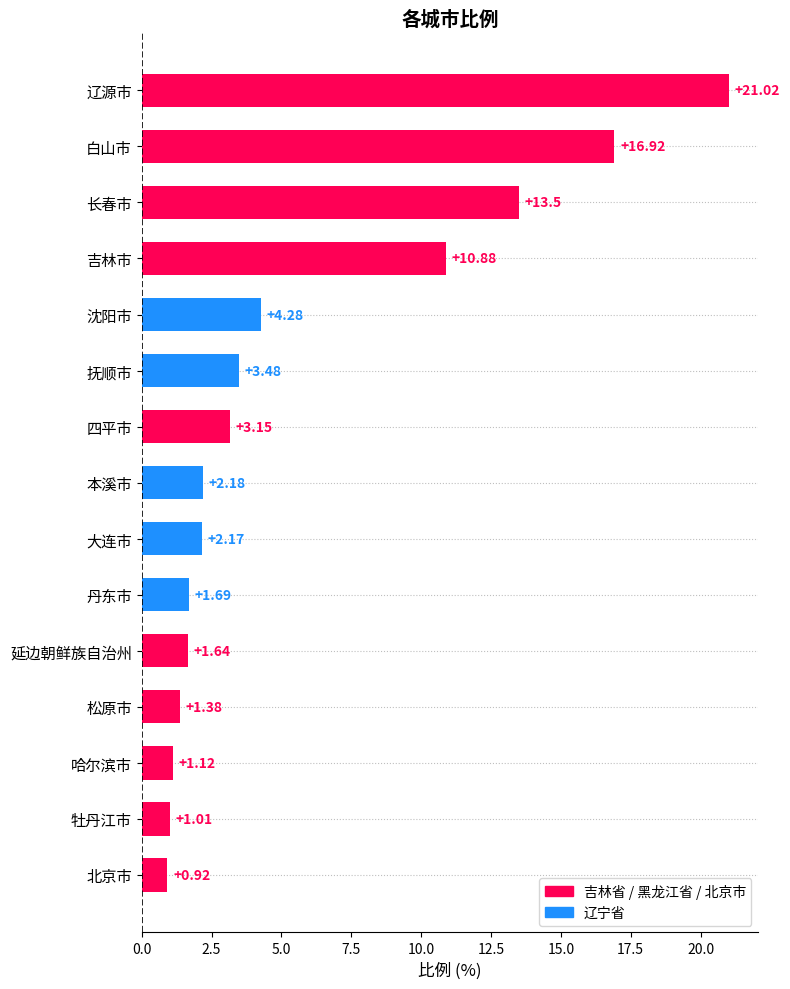

What is the label of the 7th bar from the bottom?

大连市